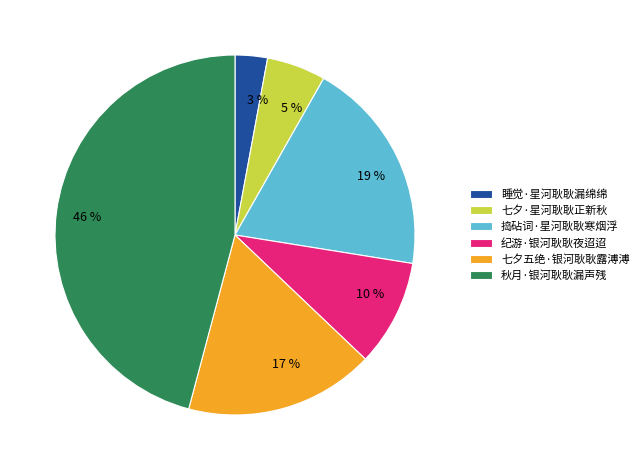

Which category has the smallest portion of the pie?

睡觉·星河耿耿漏绵绵